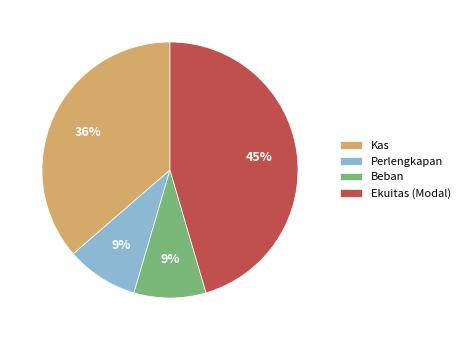

Is there a majority slice in this chart?

No